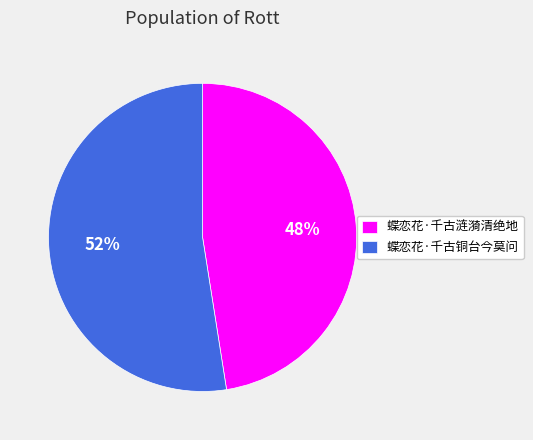

To the nearest percent, what portion does 蝶恋花·千古涟漪清绝地 represent?

48%